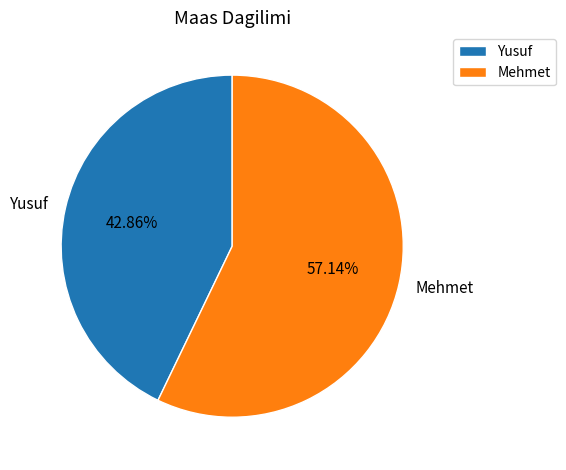

Count the number of slices in the pie.

2